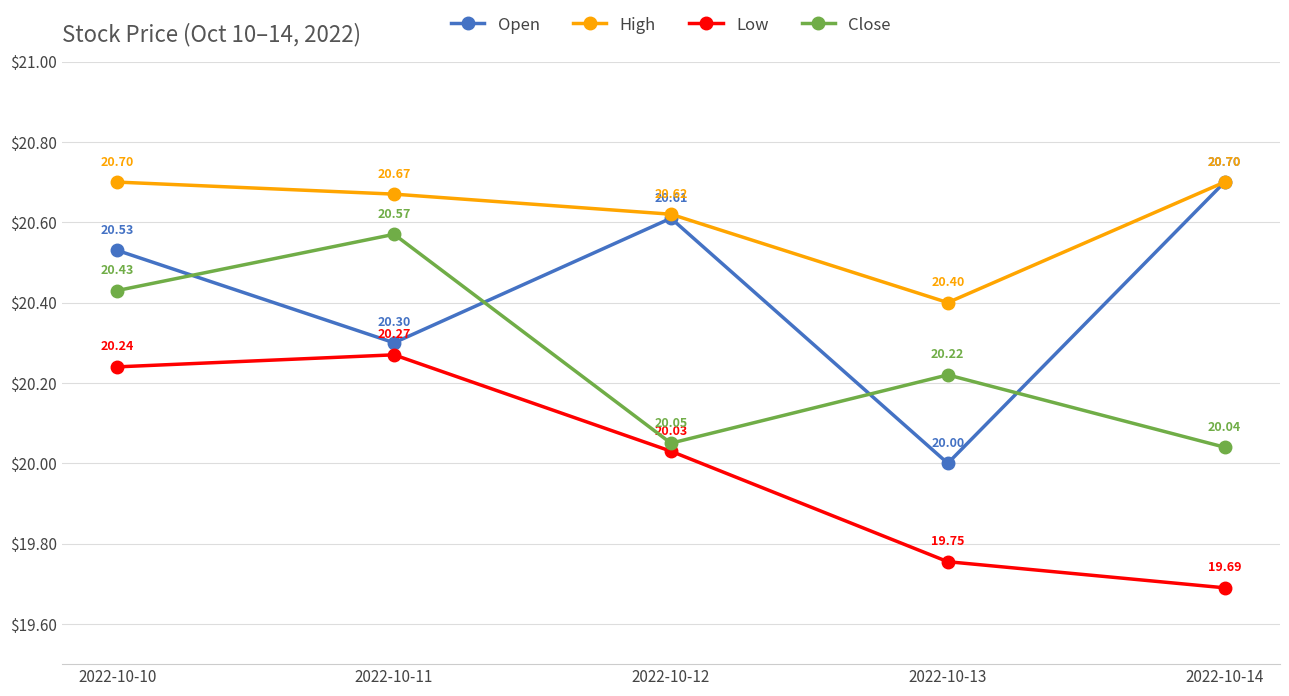

How many categories are shown in the chart?

5